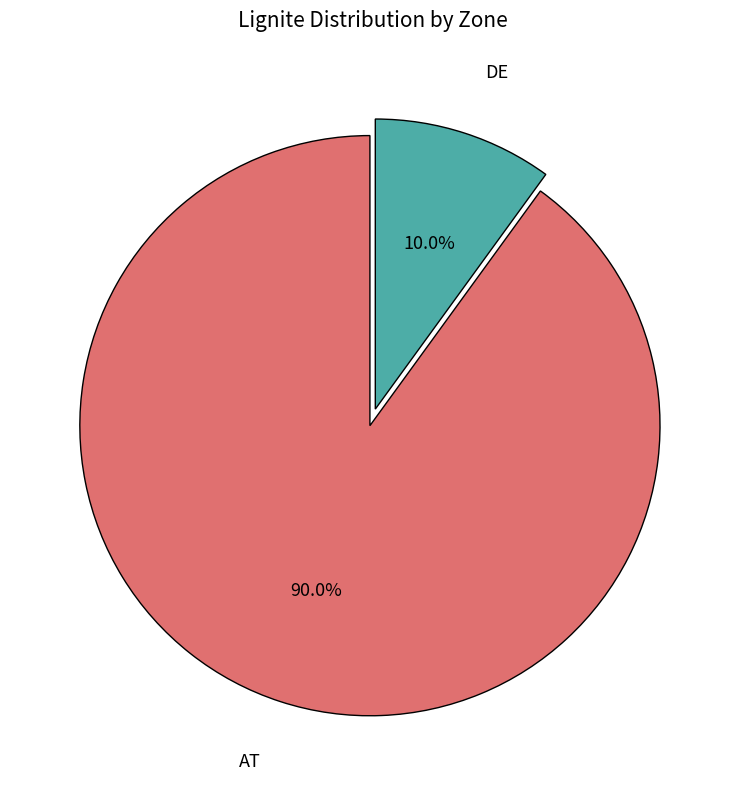

How many slices are in this pie chart?

2